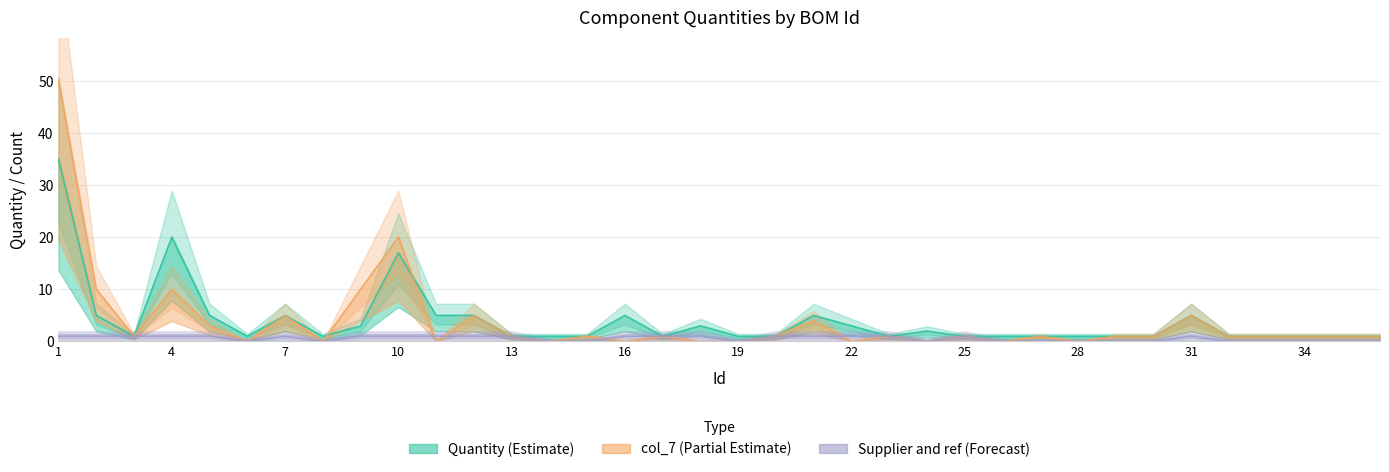

Reading right to left, list all the values displayed in this chart.

Quantity (Estimate): 1	1	1	1	1	5	1	1	1	1	1	1	2	1	3	5	1	1	3	1	5	1	1	1	5	5	17	3	1	5	1	5	20	1	5	35
col_7 (Partial Estimate): 1	1	1	1	1	5	1	1	0	1	0	1	0	1	0	4	1	0	0	1	0	1	0	1	5	0	20	10	0	5	0	3	10	1	10	50
Supplier and ref (Forecast): 0	0	0	0	0	1	0	0	0	0	0	1	0	1	1	1	1	0	1	1	1	0	0	1	1	1	1	1	0	1	0	1	1	1	1	1